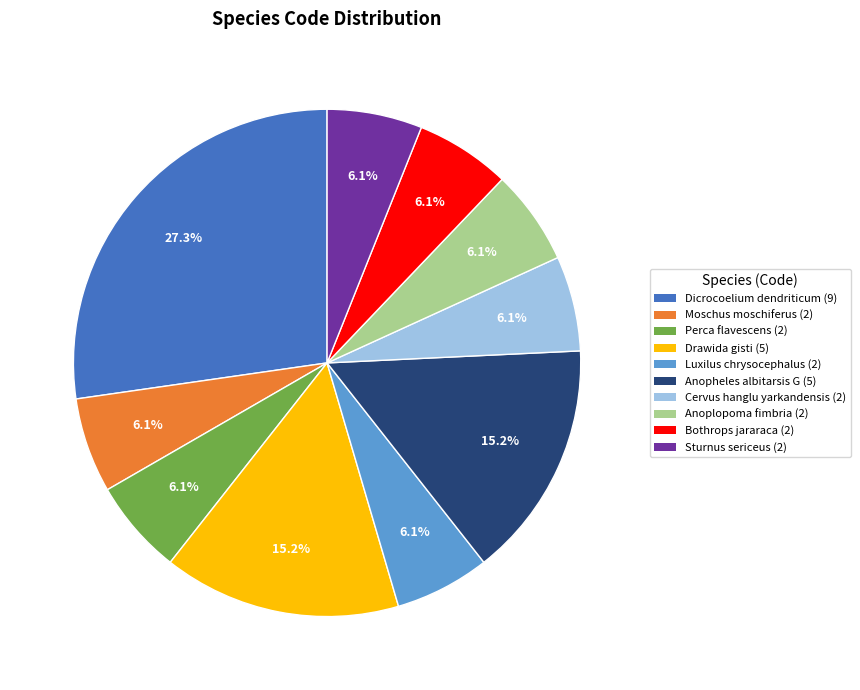

Approximately how many times larger is the value at Sturnus sericeus compared to Bothrops jararaca?

1.0